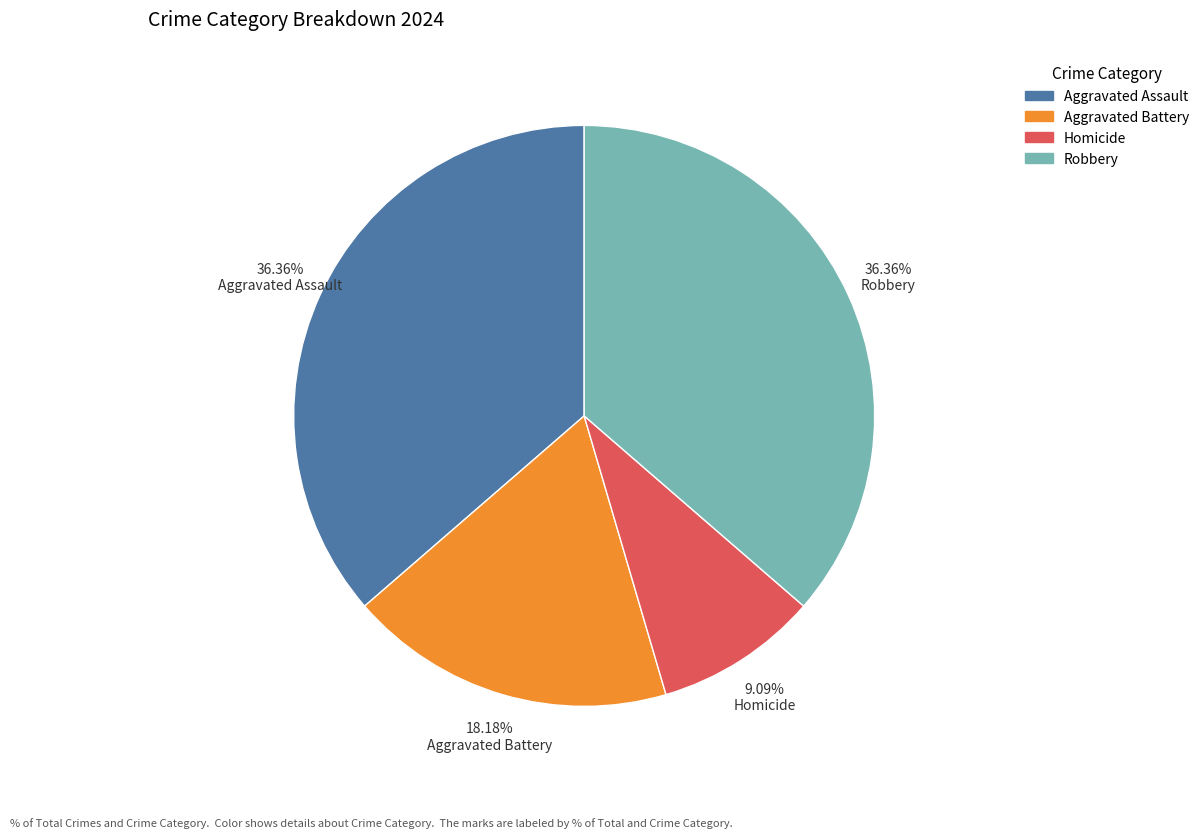

Which slice is the smallest?

Homicide